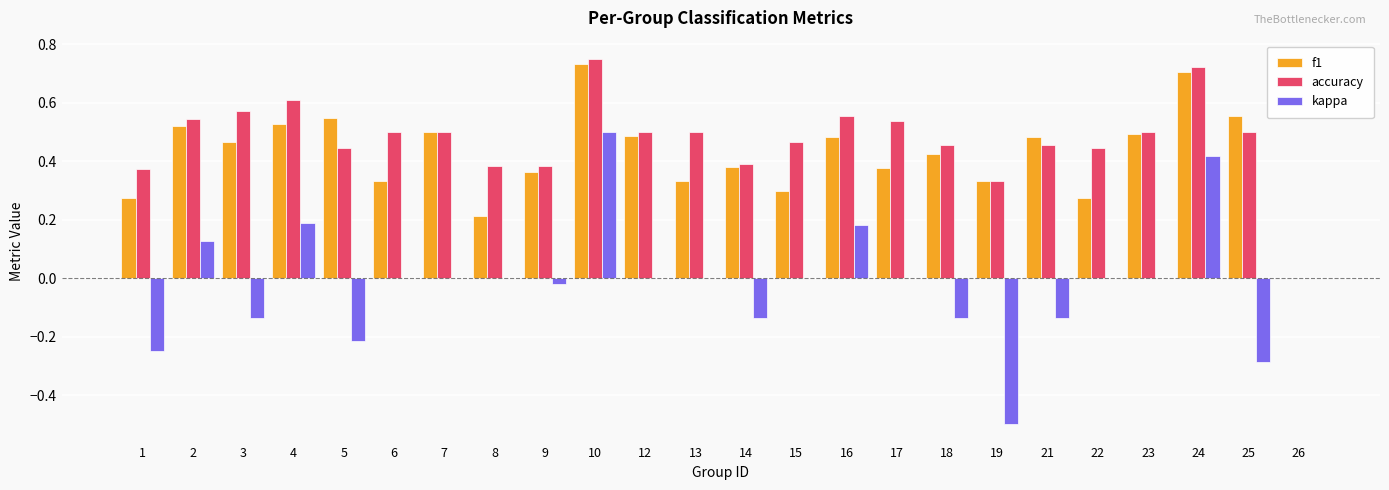

What is the sum of the accuracy values at 18 and 2?

1.0